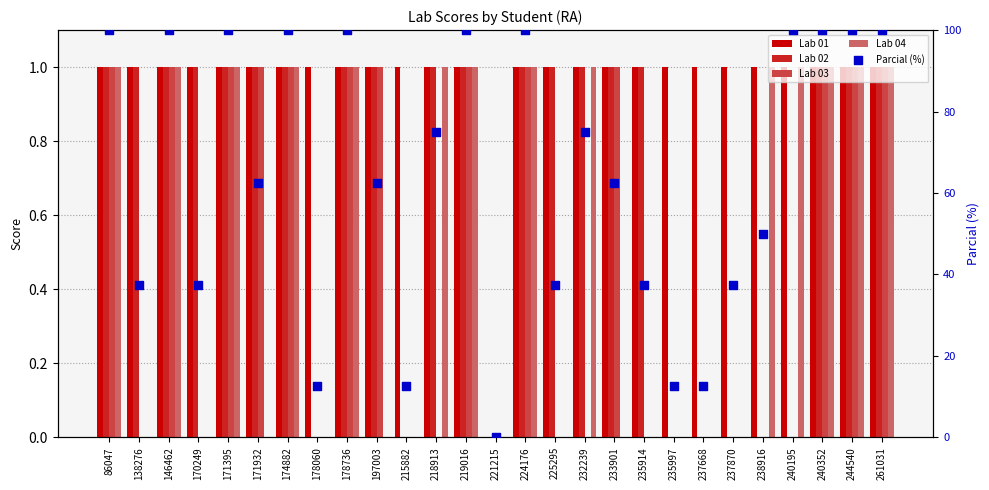

Which series contains the lowest Y value?

Lab 01